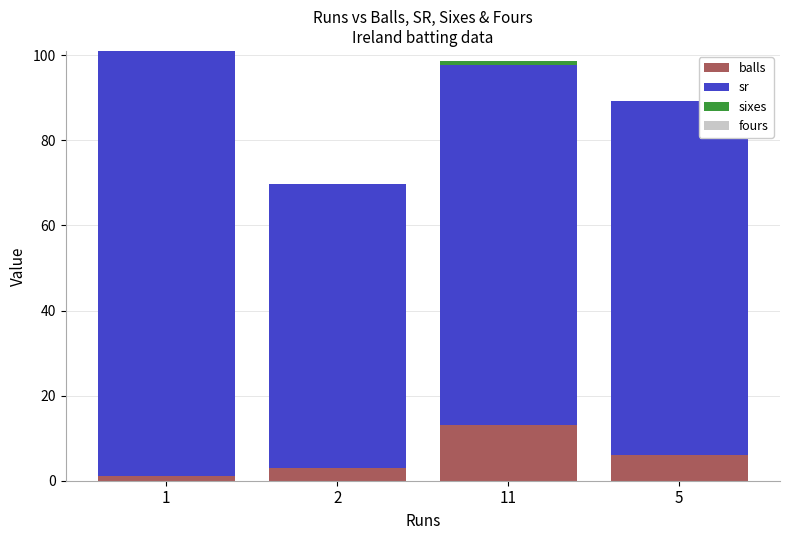

What is the total value across all series at 5?

89.3